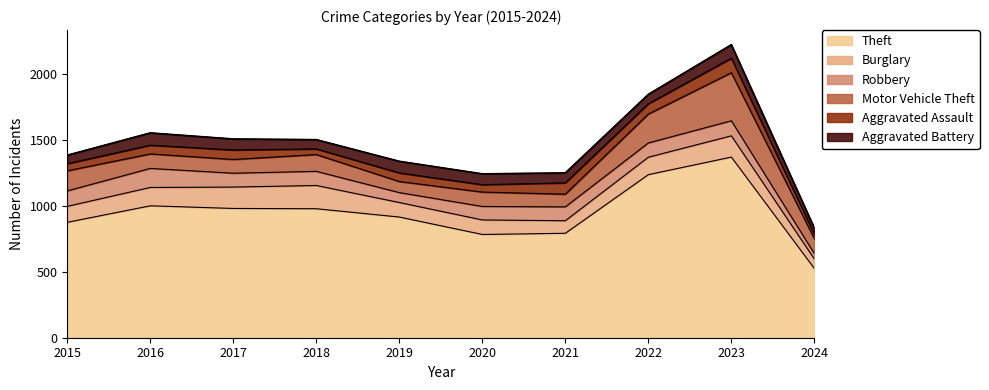

Where is the first local minimum for Burglary?

2021